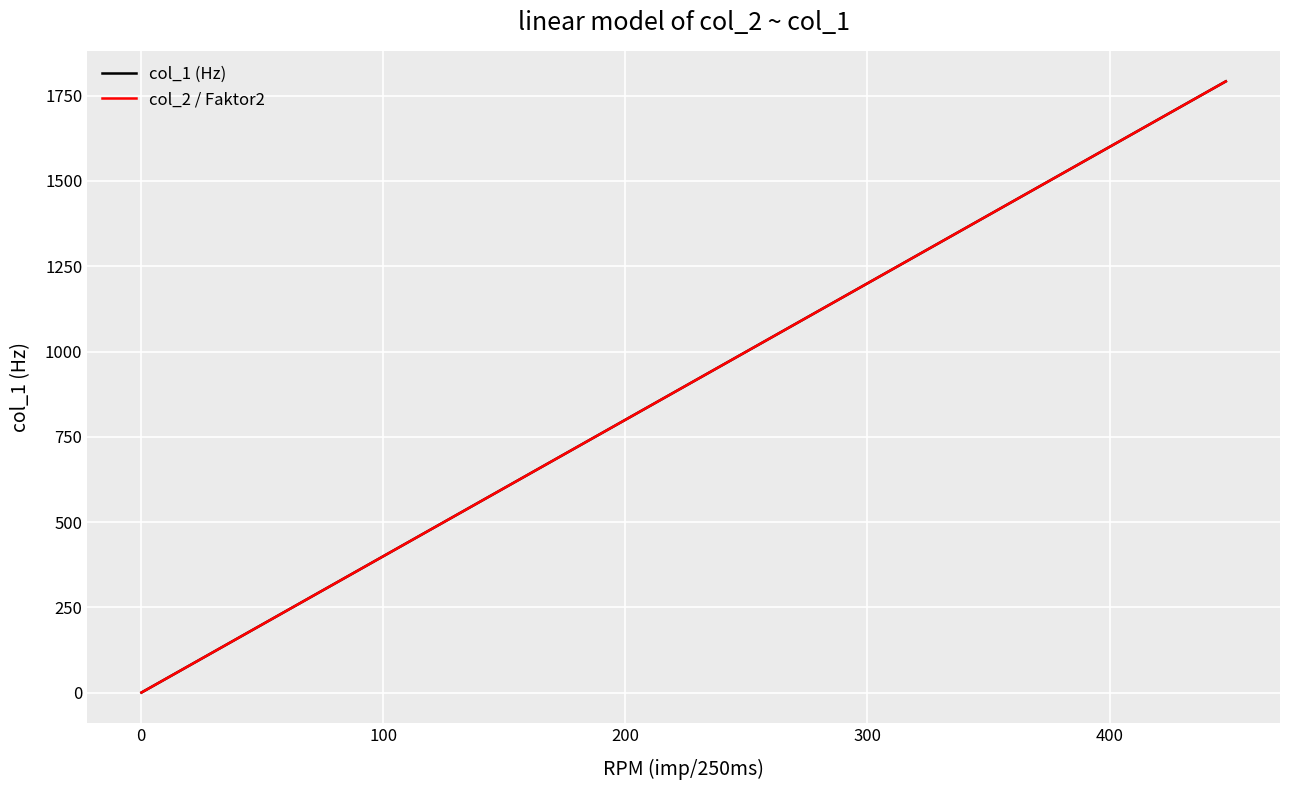

Does the chart have visible grid lines?

Yes